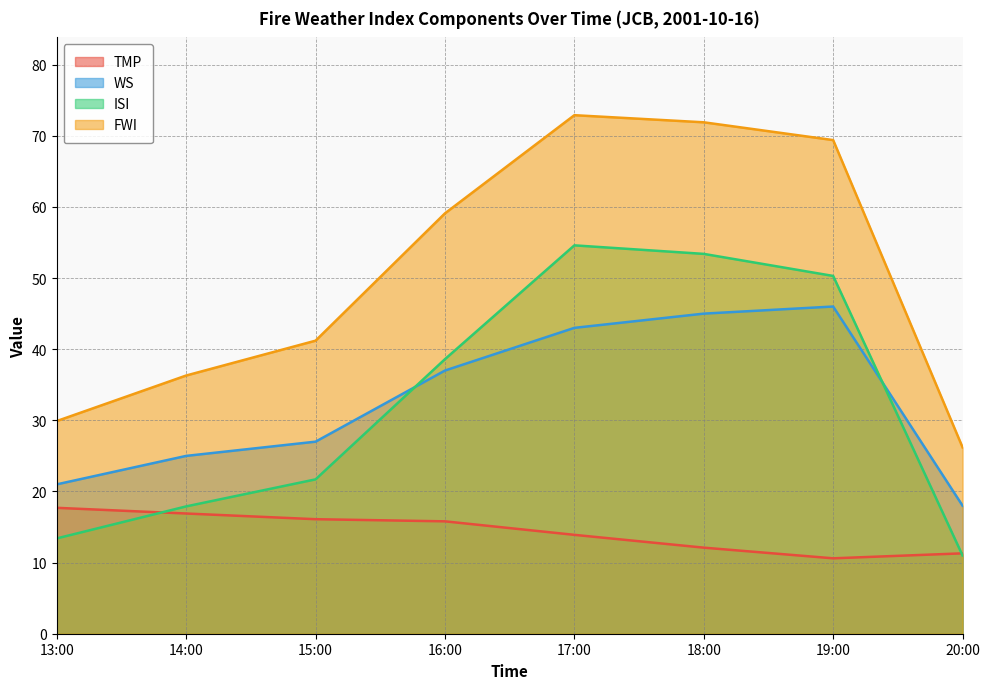

Reading left to right, what are all the values shown in this chart?

TMP: 13:00=17.7	14:00=16.9	15:00=16.1	16:00=15.8	17:00=13.9	18:00=12.1	19:00=10.6	20:00=11.3
WS: 13:00=21.0	14:00=25.0	15:00=27.0	16:00=37.0	17:00=43.0	18:00=45.0	19:00=46.0	20:00=18.0
ISI: 13:00=13.4	14:00=17.9	15:00=21.7	16:00=38.6	17:00=54.6	18:00=53.4	19:00=50.3	20:00=11.0
FWI: 13:00=29.9	14:00=36.3	15:00=41.2	16:00=59.1	17:00=72.9	18:00=71.9	19:00=69.4	20:00=26.2